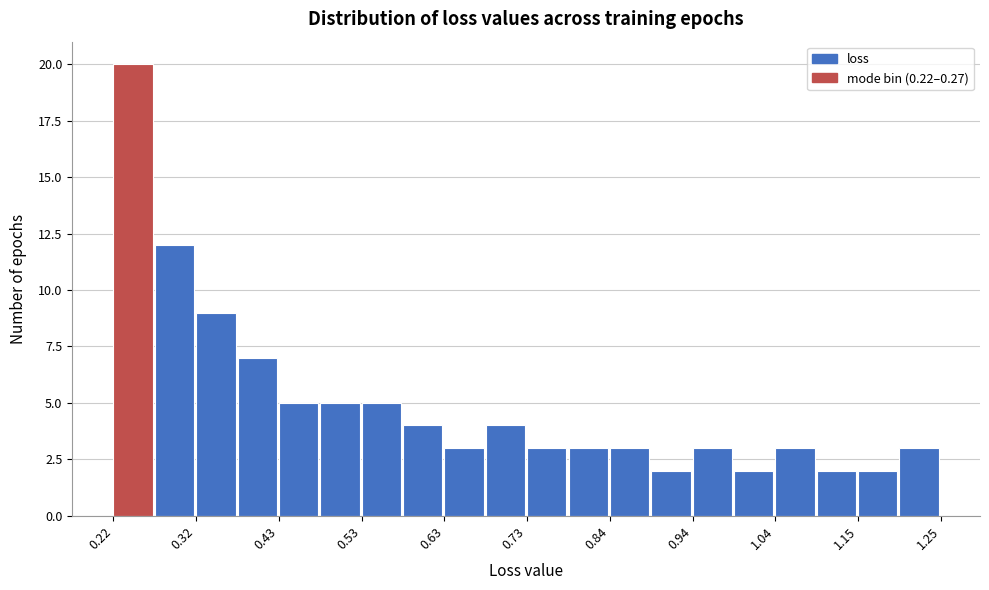

Read against the x-axis, roughly where is the centre of the tallest bar?

0.24